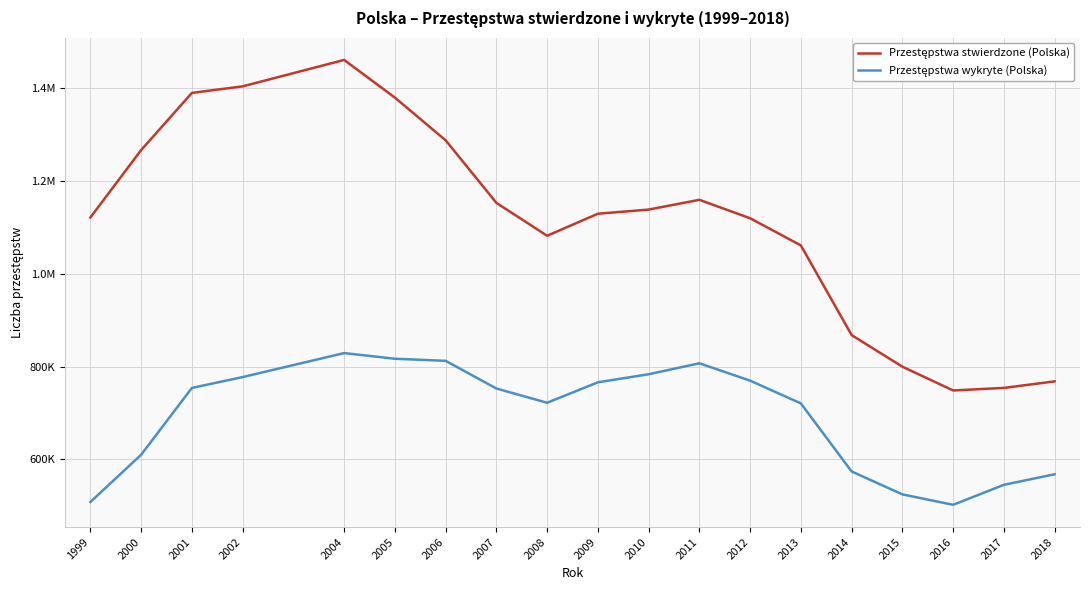

Where is the first local maximum for Przestępstwa wykryte (Polska)?

2004